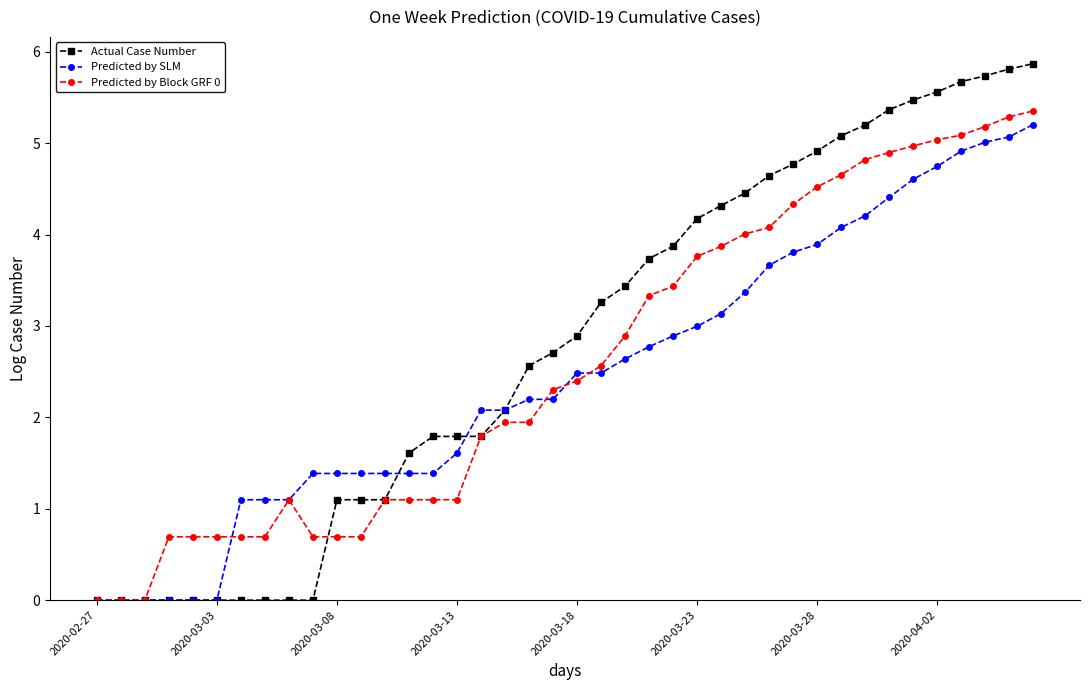

Which series has the widest spread of values?

Actual Case Number